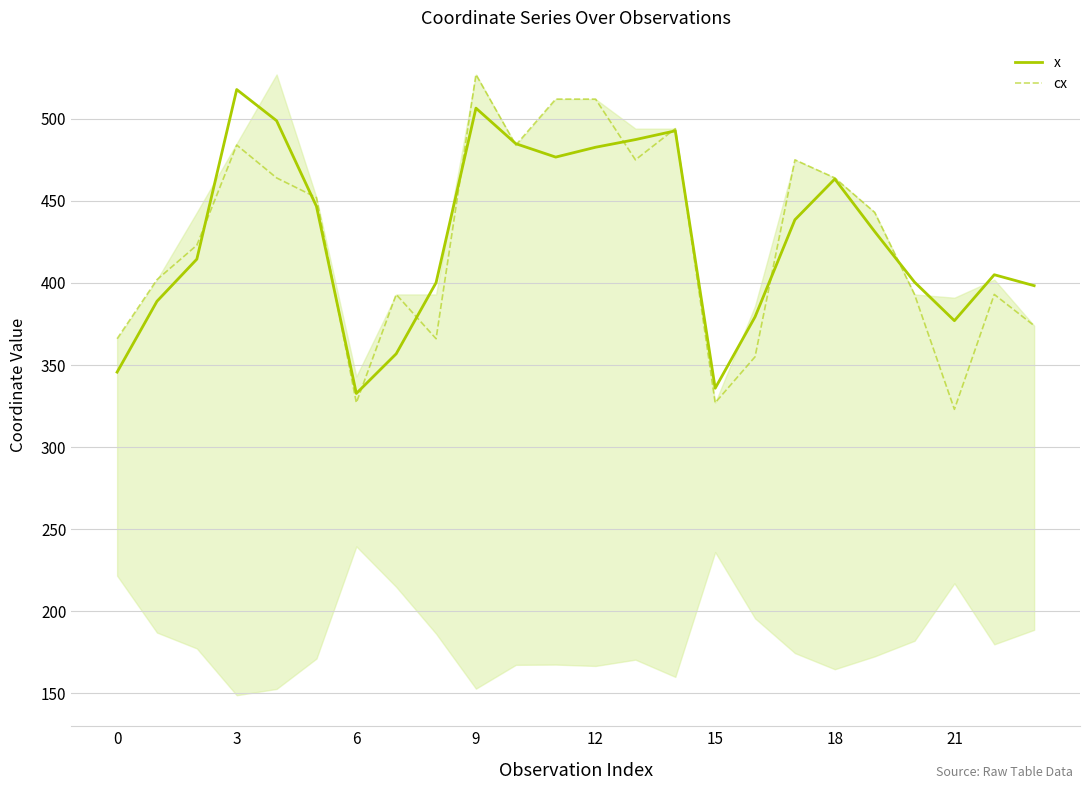

Which series has the largest range (max minus min)?

cx